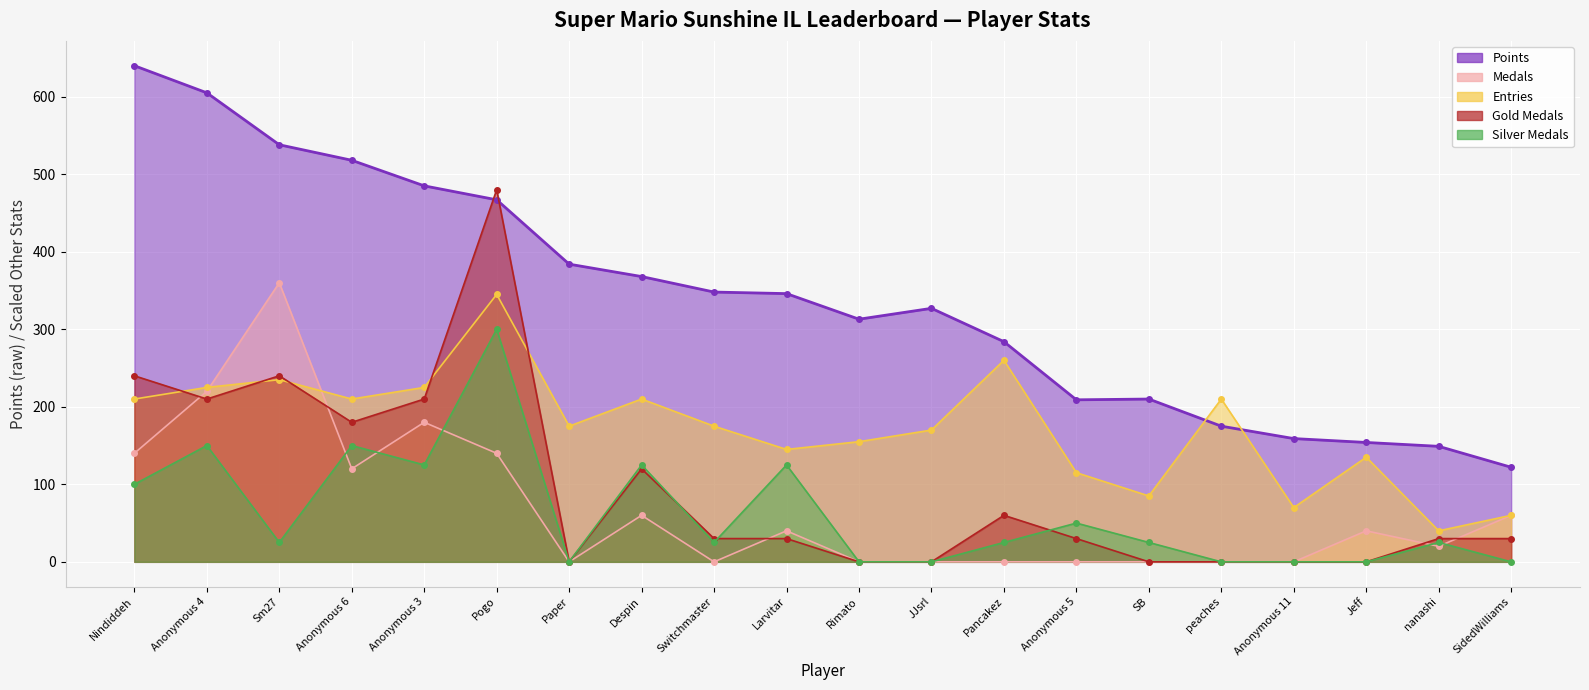

List the labels in order of Silver Medals value, largest first.

Pogo, Anonymous 4, Anonymous 6, Anonymous 3, Despin, Larvitar, Nindiddeh, Anonymous 5, Sm27, Switchmaster, Pancakez, SB, nanashi, Paper, Rimato, JJsrl, peaches, Anonymous 11, Jeff, SidedWilliams